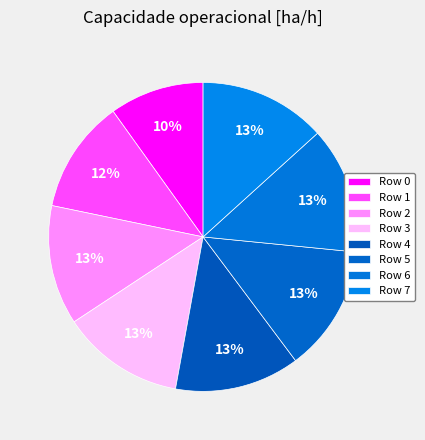

How many segments does this pie chart have?

8